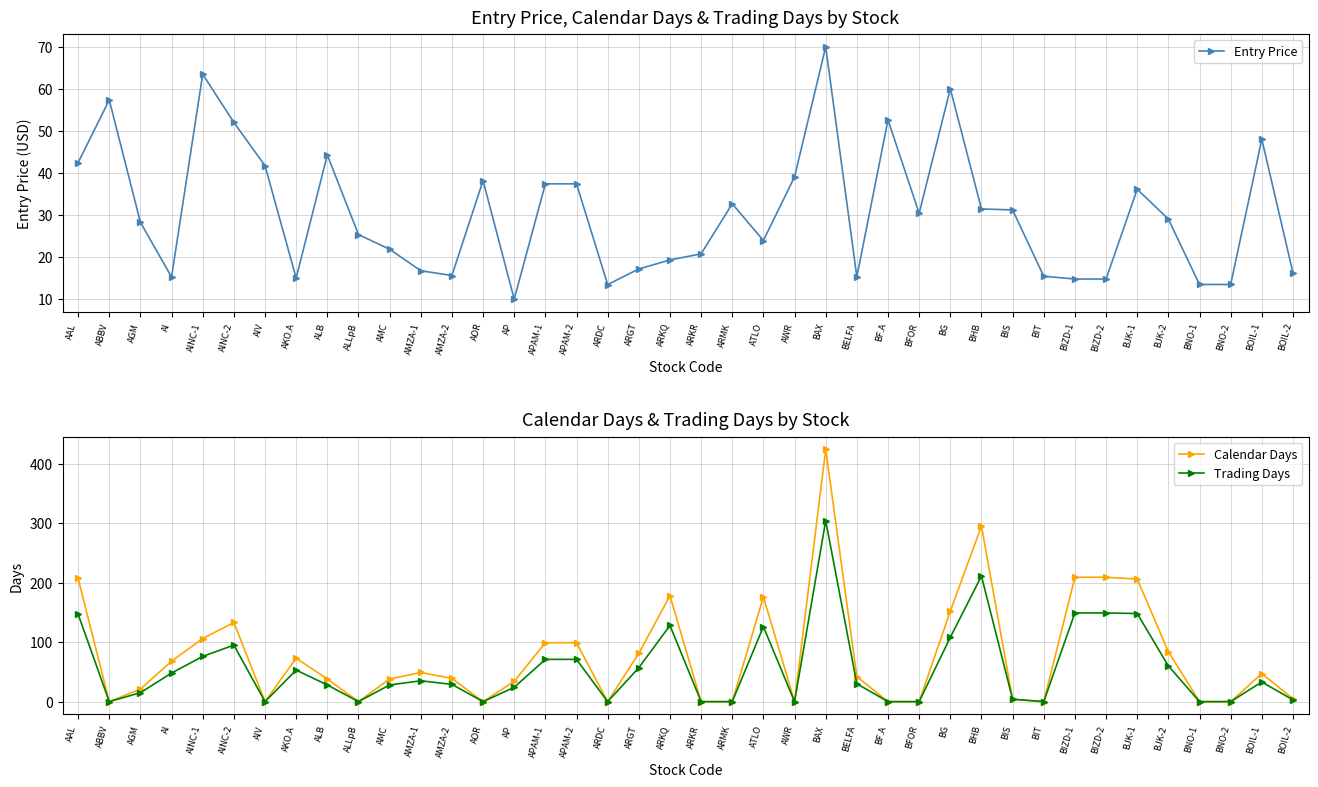

What is the difference between the Entry Price values at AAL and APAM-2?

5.0